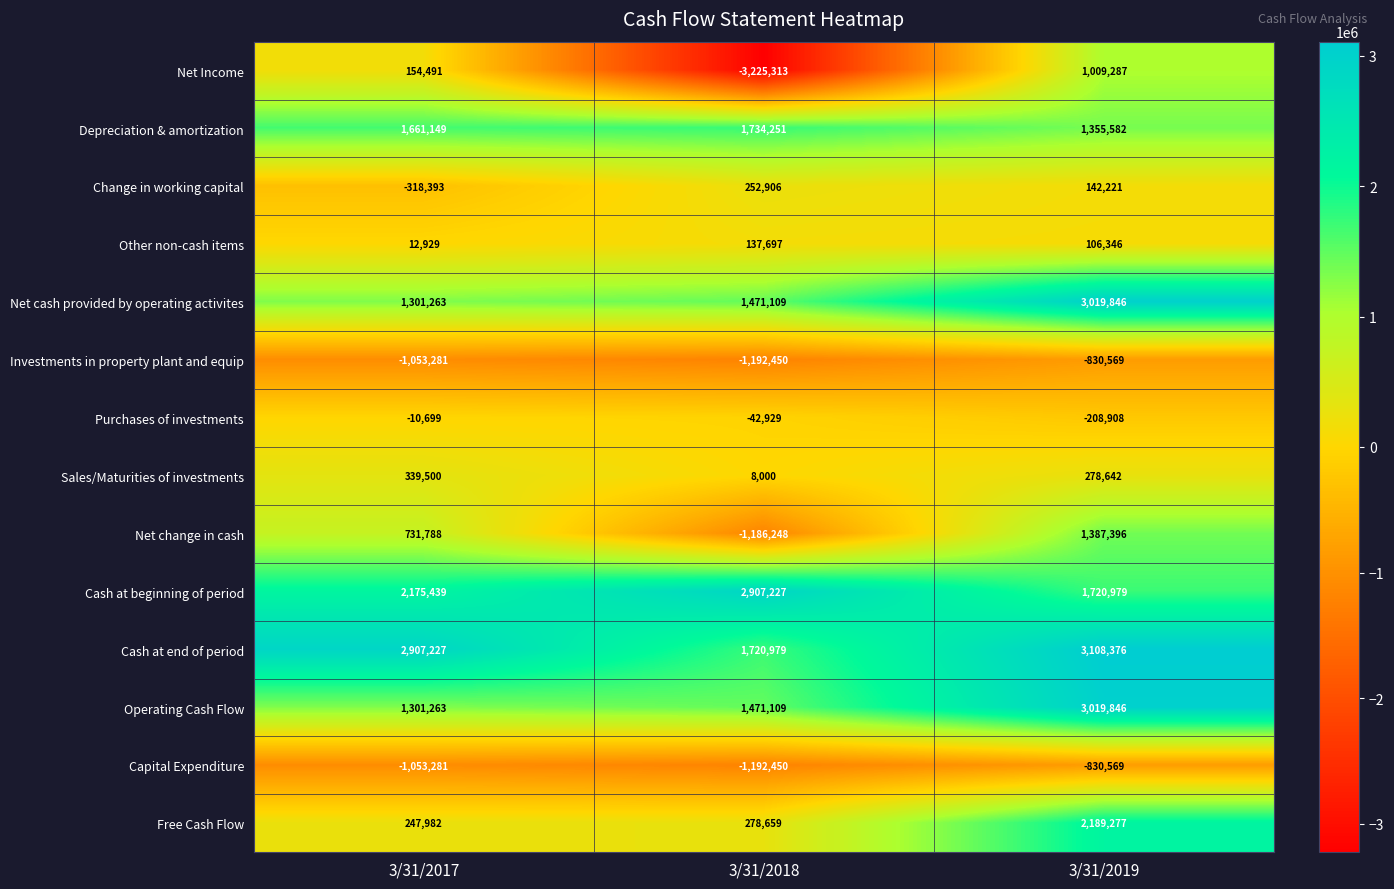

Count the number of data series in this chart.

14